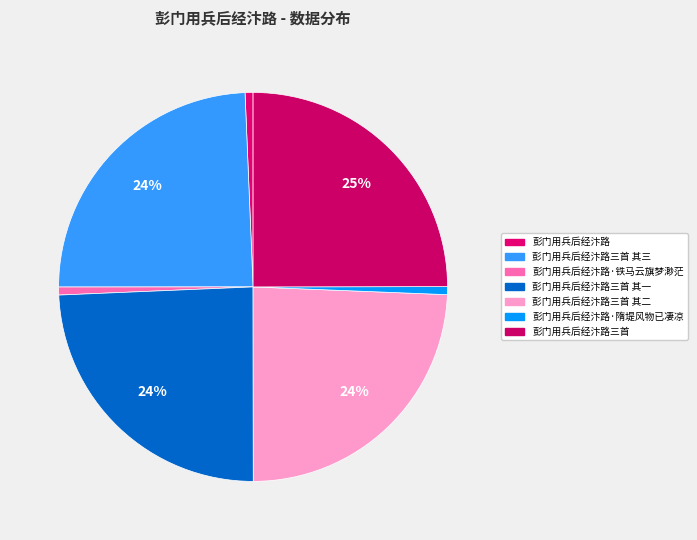

Count the number of slices in the pie.

7